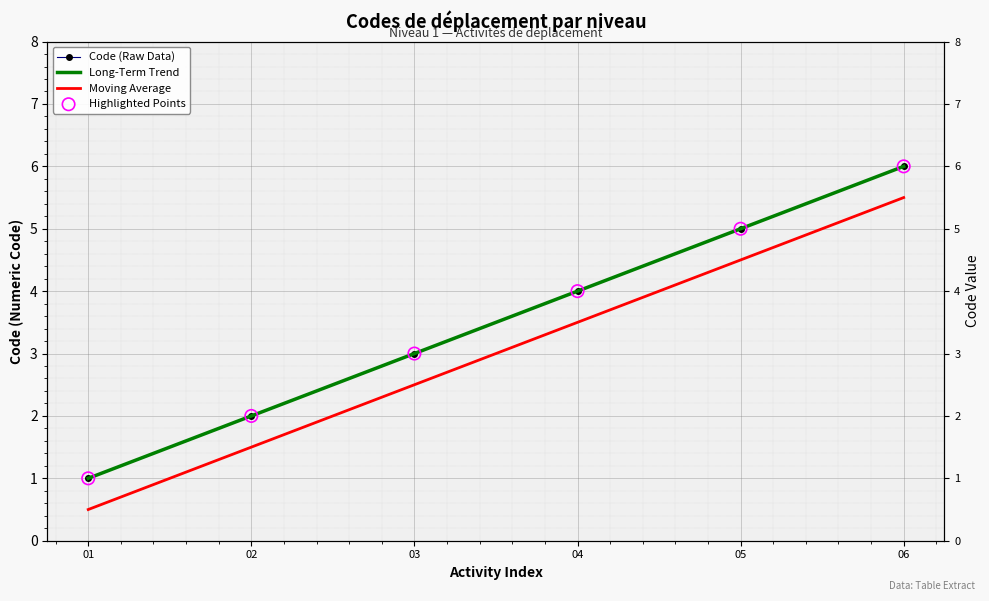

Is the value of Moving Average at 04 greater than the value of Long-Term Trend at 03?

Yes